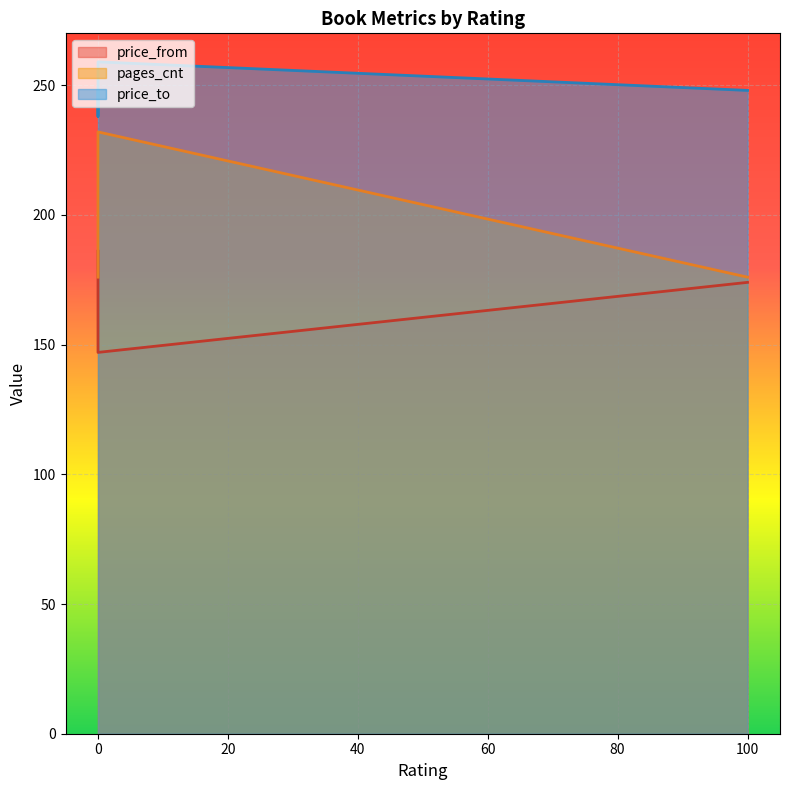

What is the value of the price_from point at the 4th from the left?

174